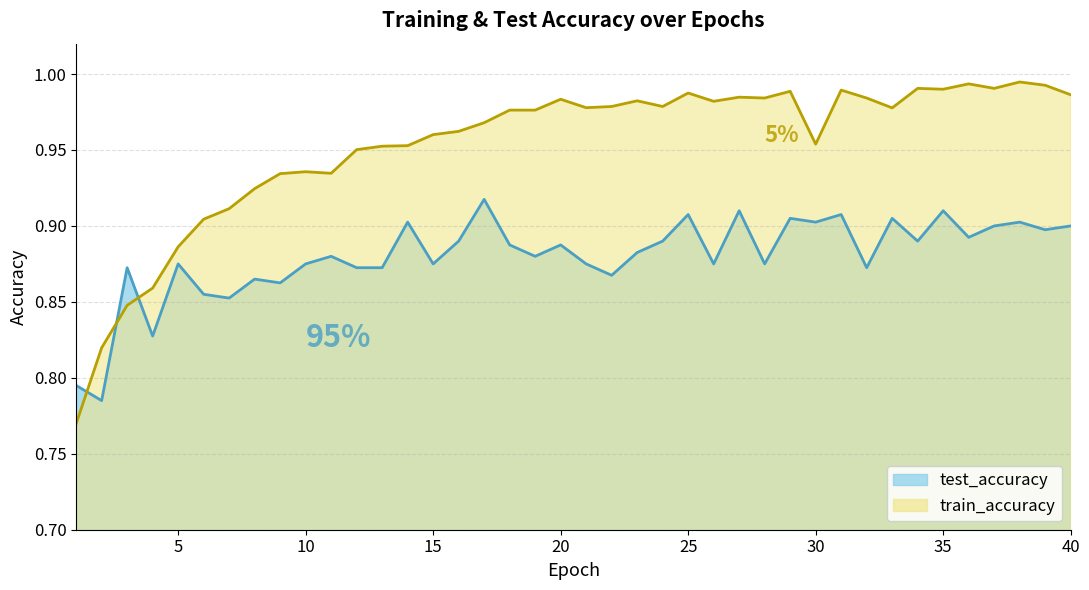

Rank the series by their maximum value, from highest to lowest.

train_accuracy, test_accuracy